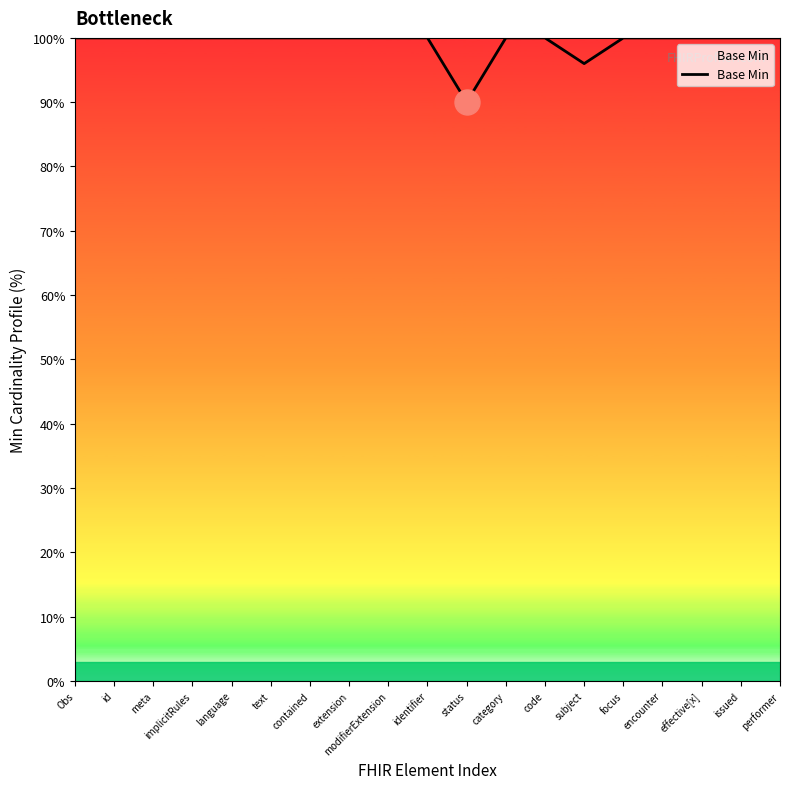

The chart shows a value of 100 at code. True or false?

True